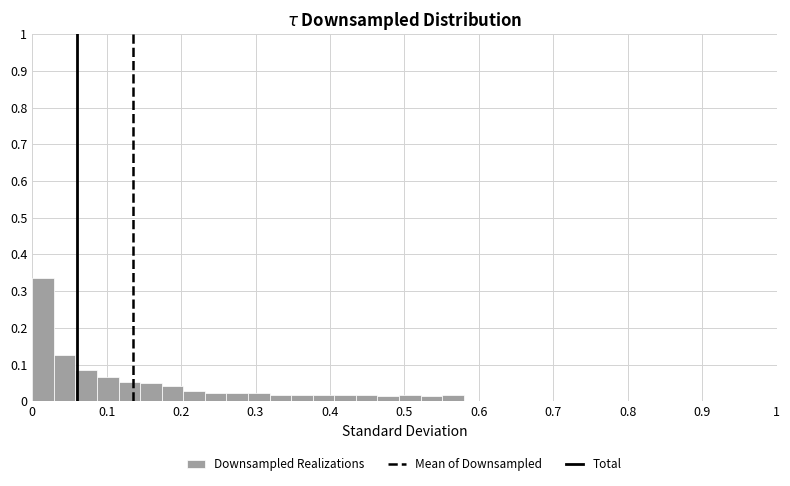

Read against the x-axis, roughly where is the centre of the tallest bar?

0.01